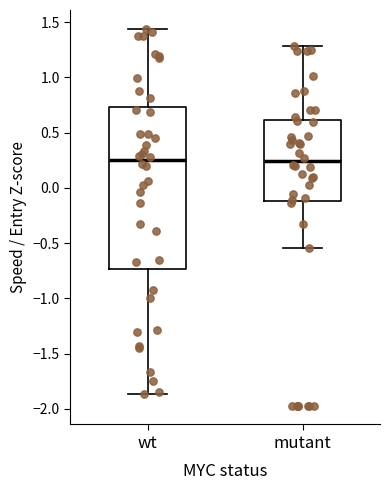

Reading left to right, transcribe this box plot: for each box, give where its median line is, the range the box spans, and where its two whiskers end, as read against the y-axis. The values are not printed on the chart, so give them approximately, as read against the axis.

wt: median 0.25, box -0.75 to 0.75, whiskers -1.85 to 1.45
mutant: median 0.25, box -0.10 to 0.60, whiskers -0.55 to 1.30